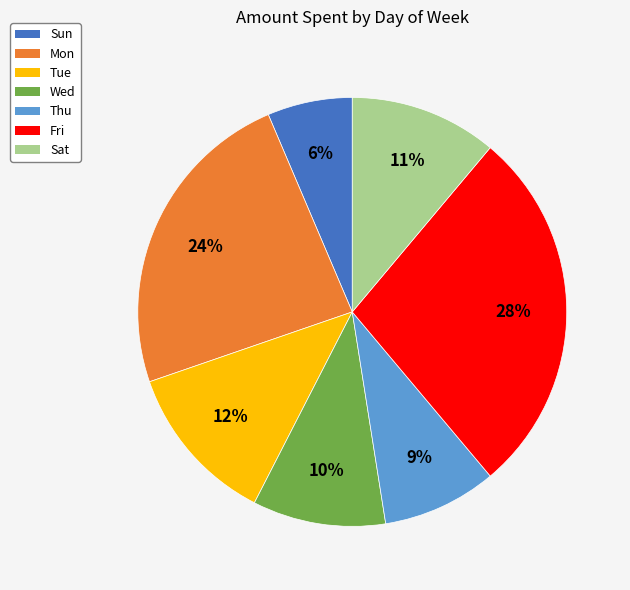

The Tue slice represents 12% of the pie. True or false?

True